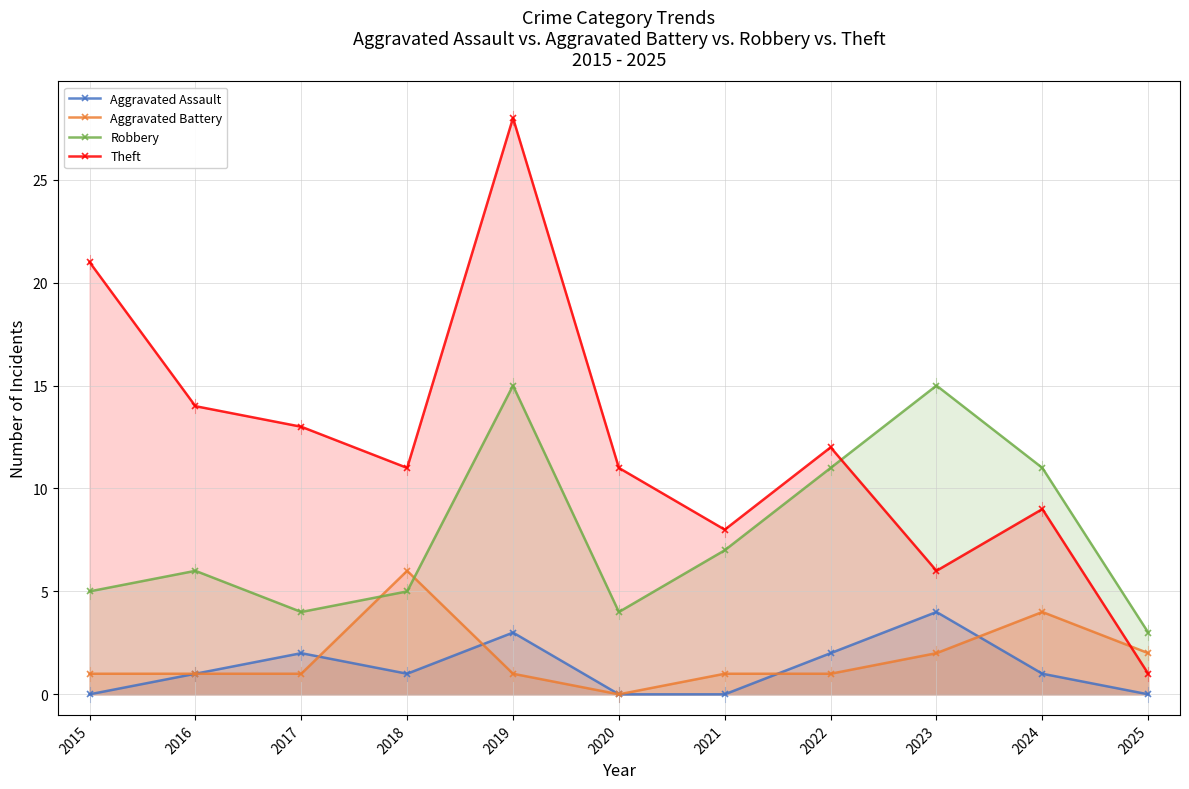

In Robbery, how many points are lower than both neighbors (excluding endpoints)?

2